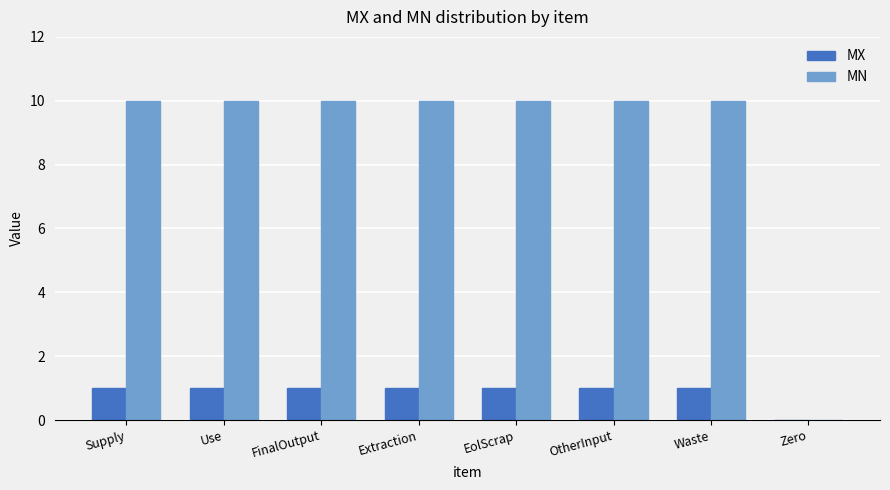

Reading left to right, what are all the values shown in this chart?

MX: 1	1	1	1	1	1	1	0
MN: 10	10	10	10	10	10	10	0